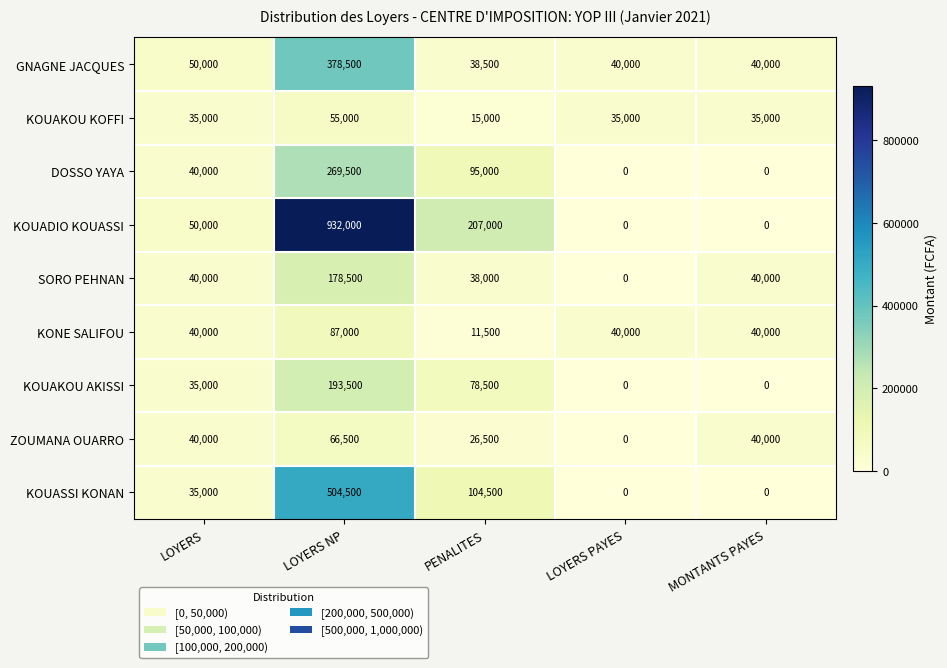

Rank the series by their maximum value, from highest to lowest.

KOUADIO KOUASSI, KOUASSI KONAN, GNAGNE JACQUES, DOSSO YAYA, KOUAKOU AKISSI, SORO PEHNAN, KONE SALIFOU, ZOUMANA OUARRO, KOUAKOU KOFFI